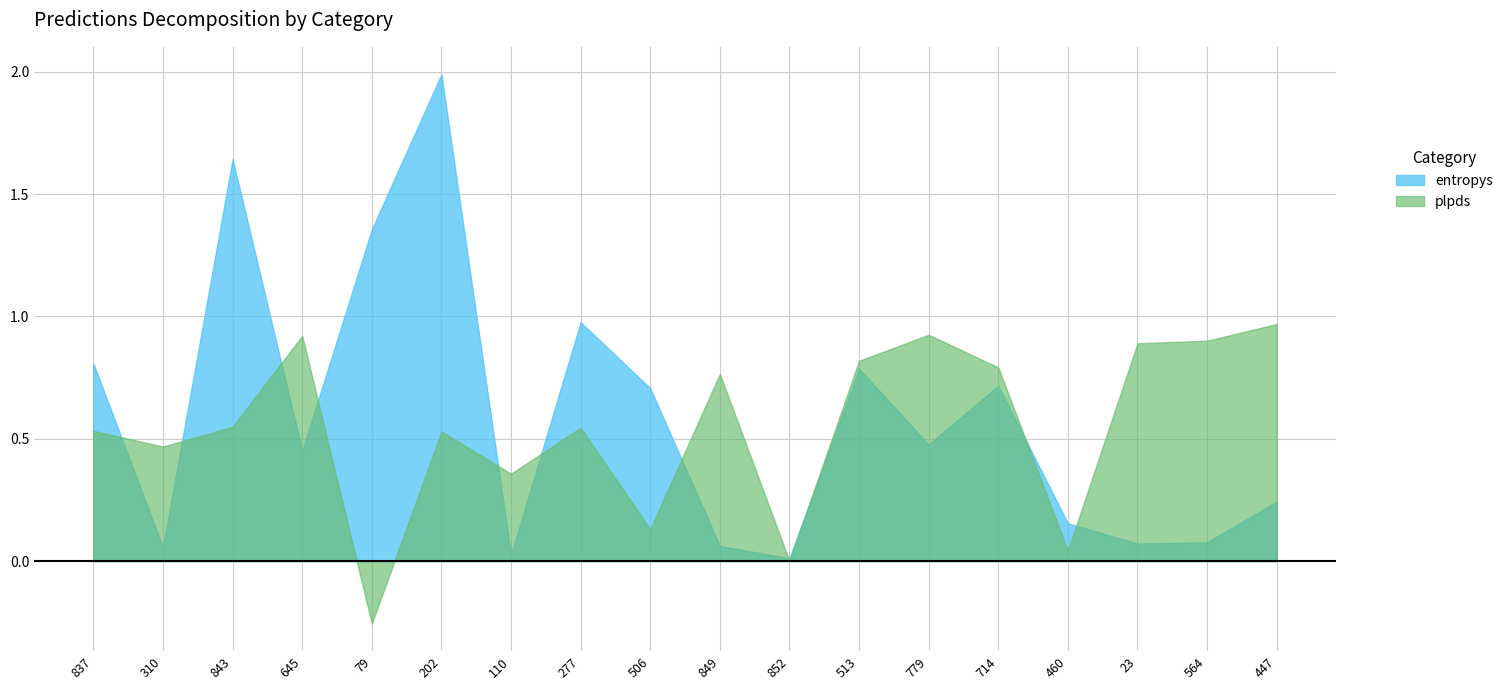

Is it true that entropys equals 0.1 at 310?

False